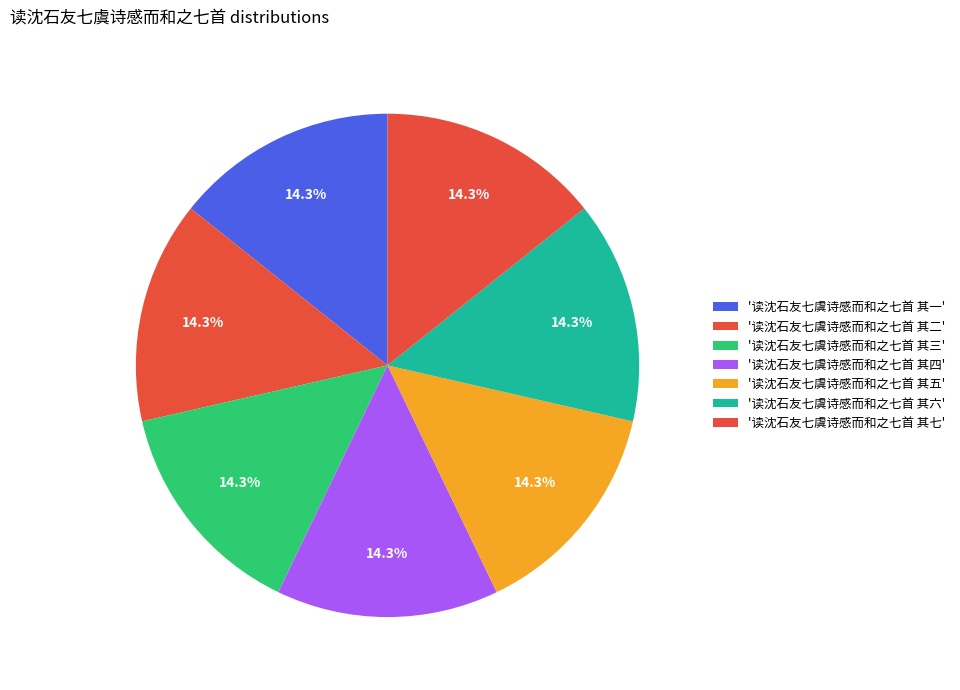

How many slices are in this pie chart?

7